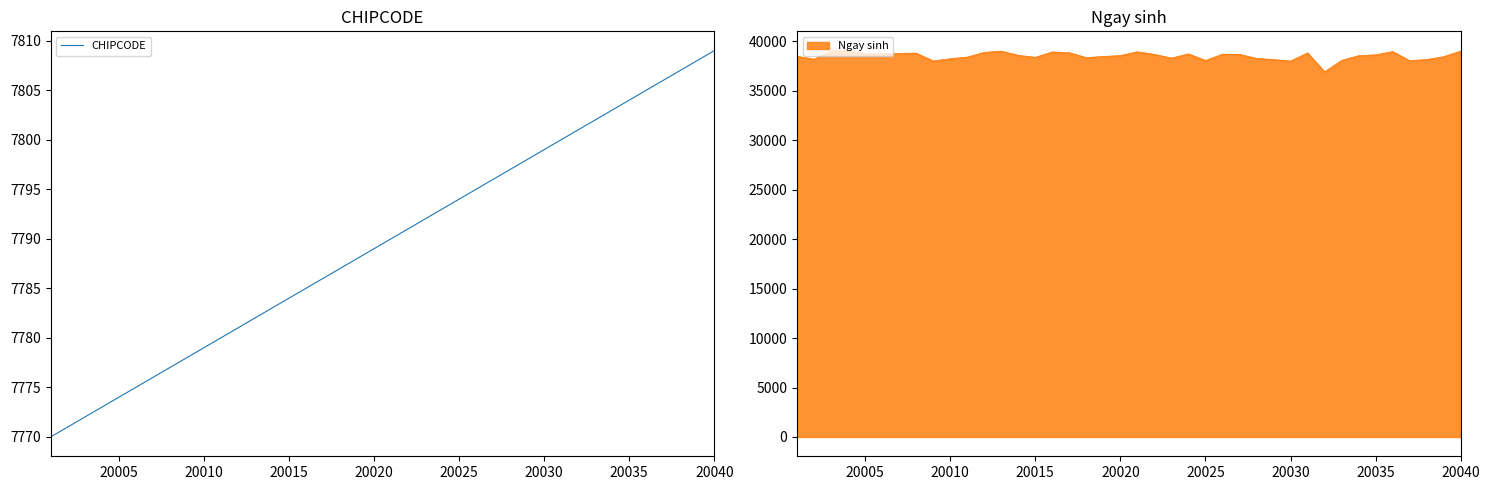

What is the sum of all values?

311580